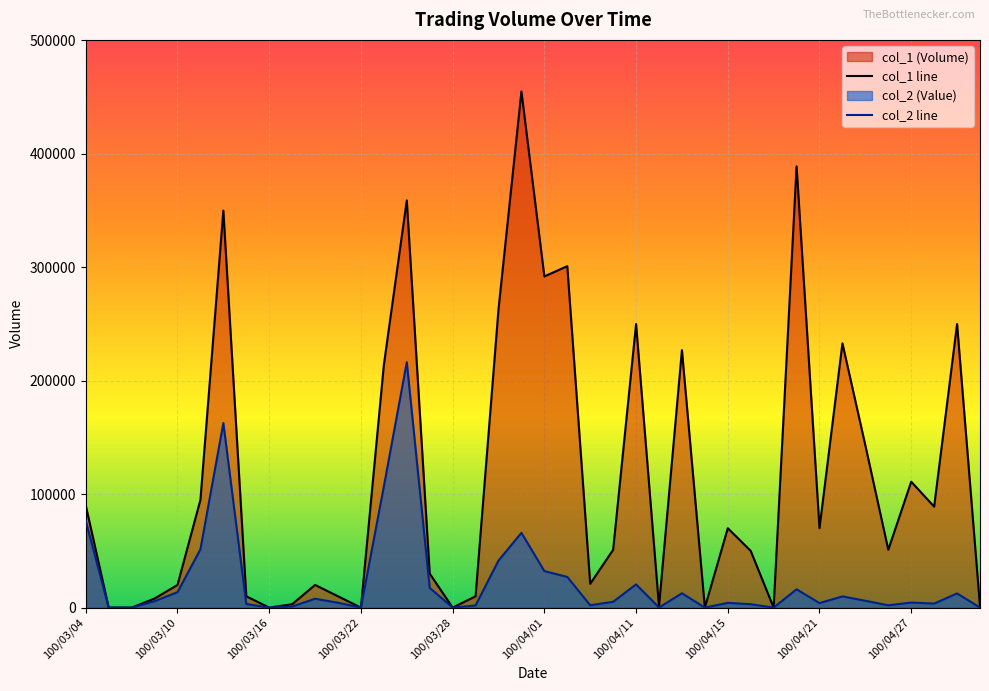

What is the value of the col_1 line point at the 29th from the left?

70000